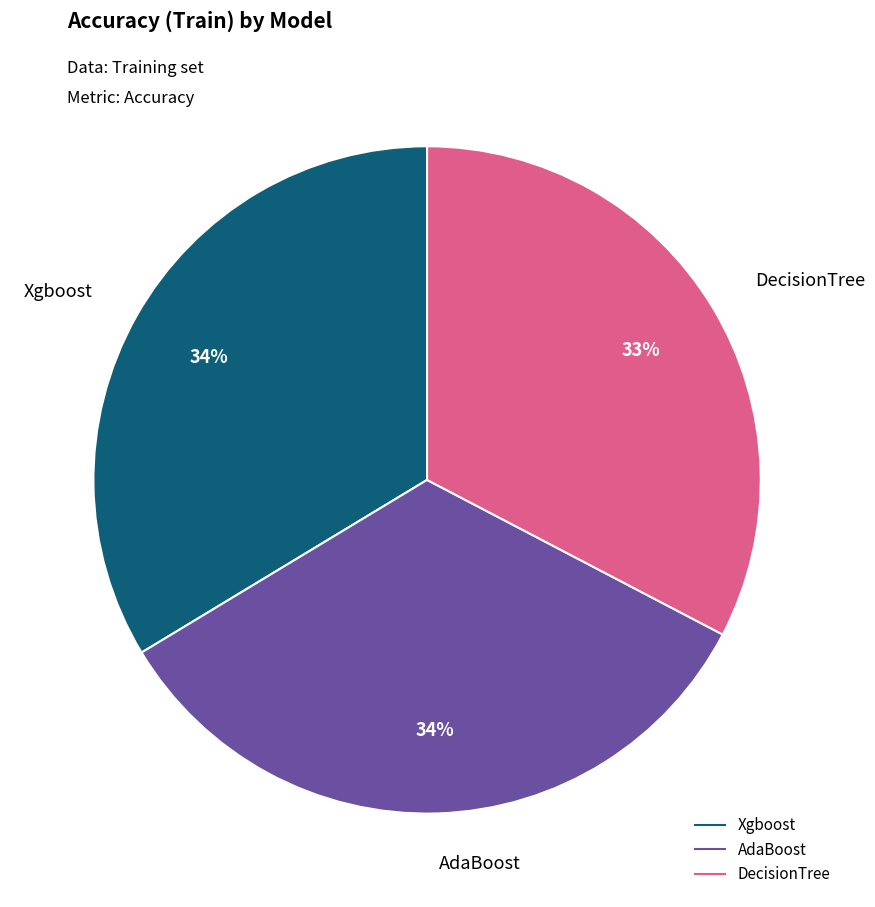

To the nearest percent, what is the difference between the largest and smallest slice percentages?

1%